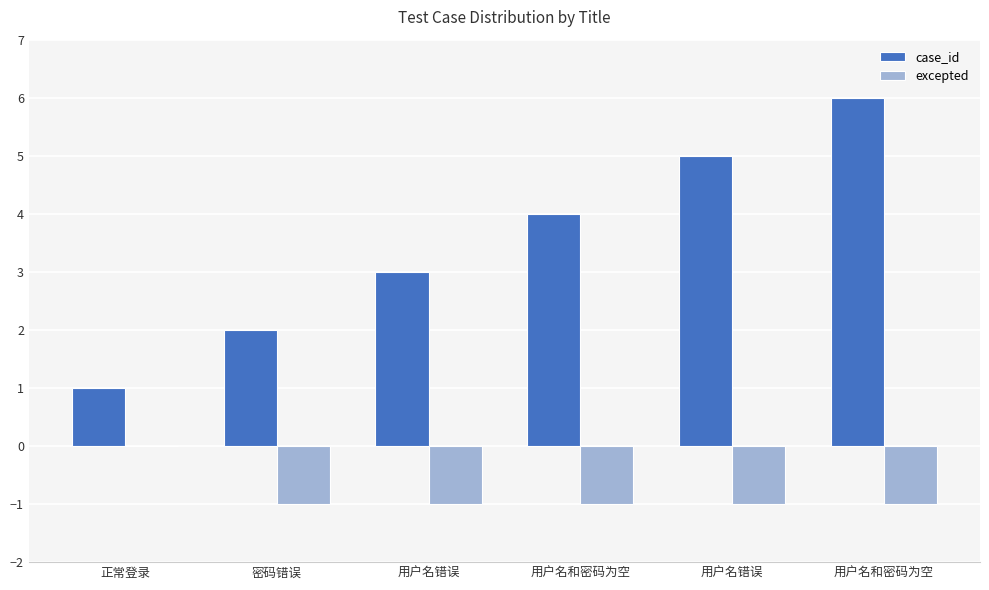

How many values in the excepted series exceed -1?

1